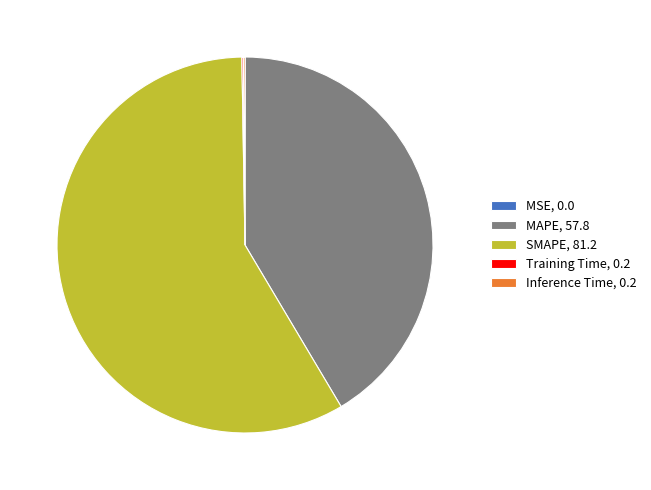

Which slice is the largest?

SMAPE